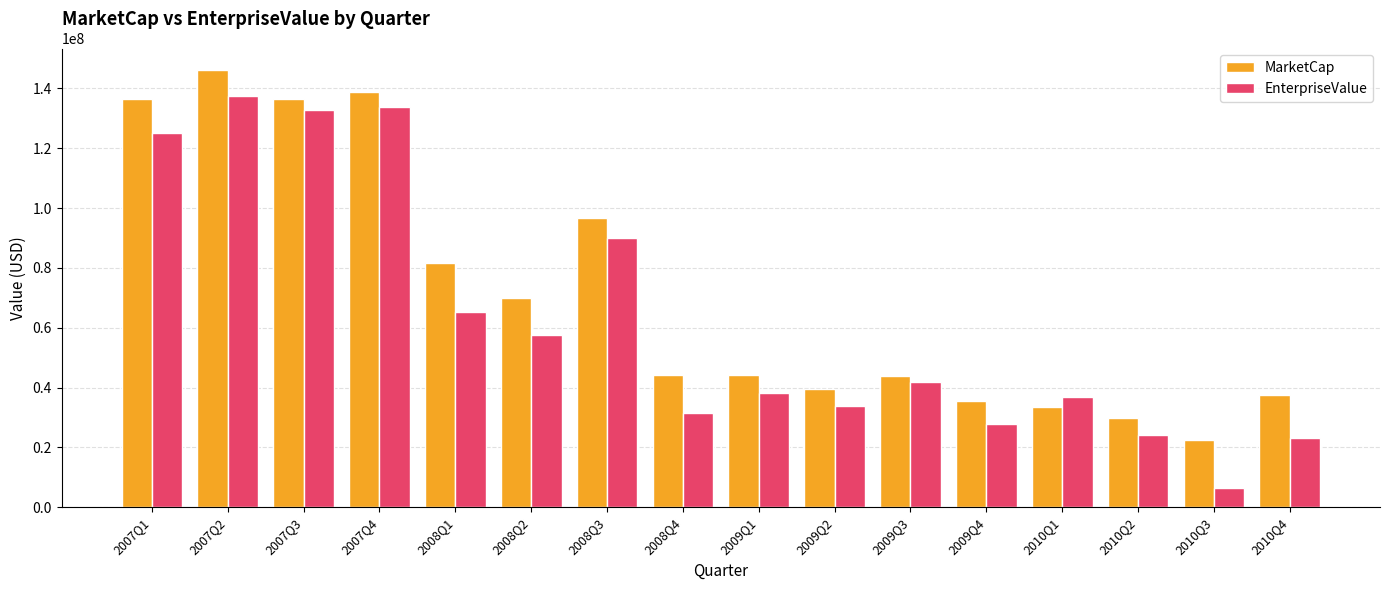

What is the label of the 2nd bar from the right?

2010Q3